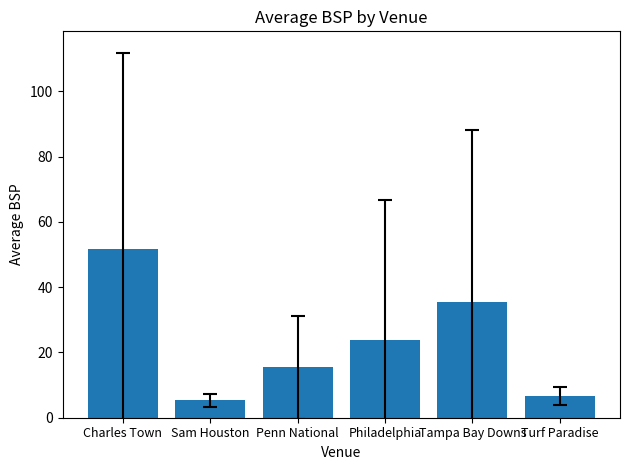

Rank the categories by value from highest to lowest.

Charles Town, Tampa Bay Downs, Philadelphia, Penn National, Turf Paradise, Sam Houston